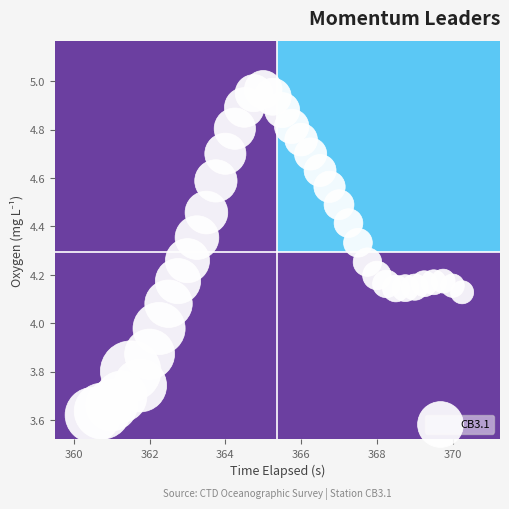

What is the range of X values (max minus min)?

9.8